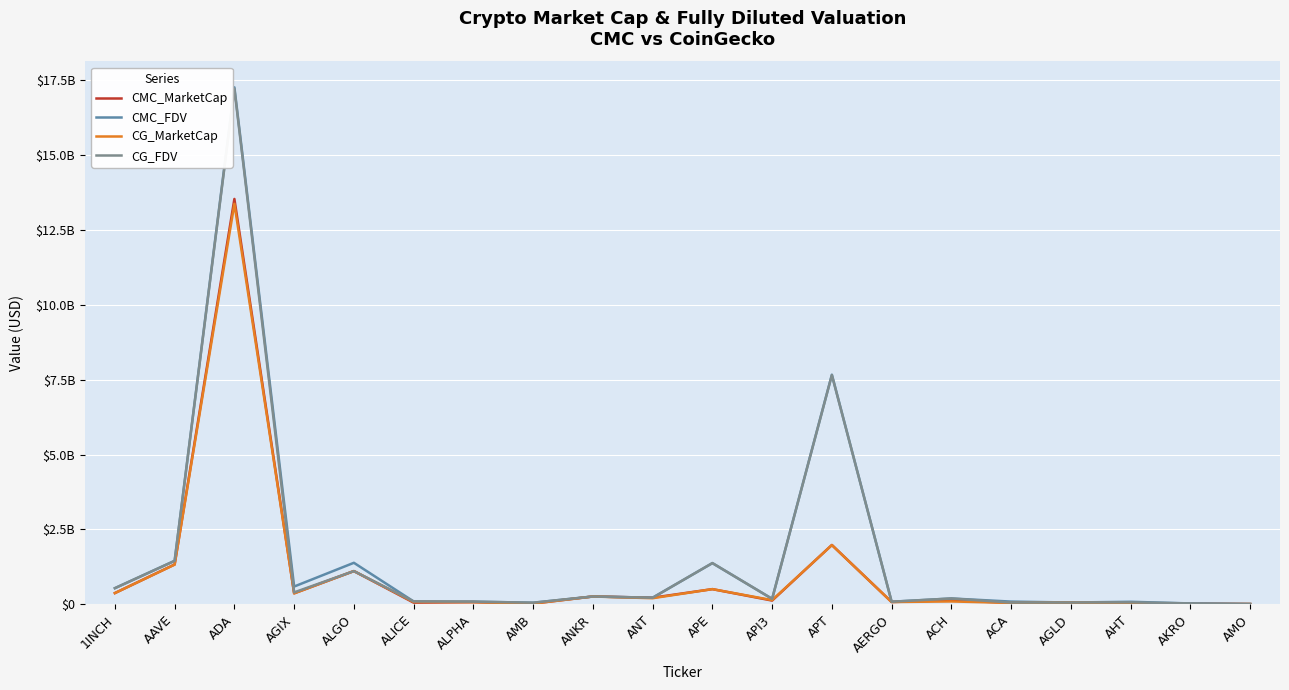

Between ANT and AKRO, which series saw the biggest shift?

CG_MarketCap